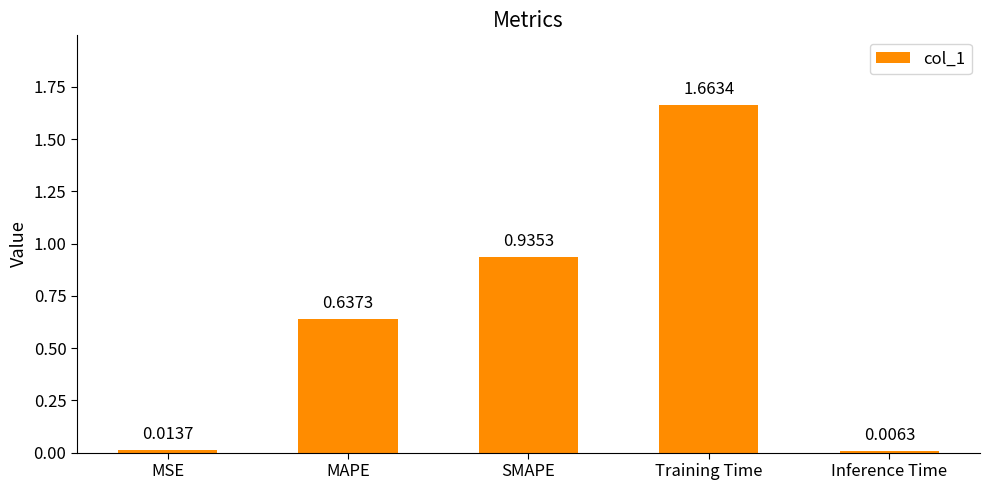

How many categories are shown in the chart?

5